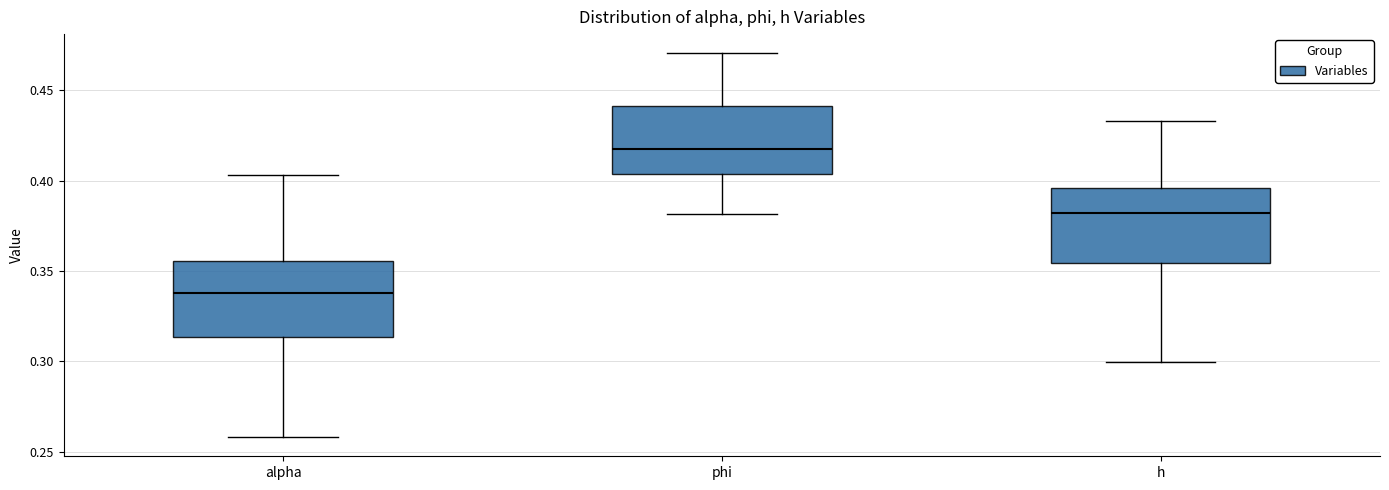

Which box has the lowest median line?

alpha